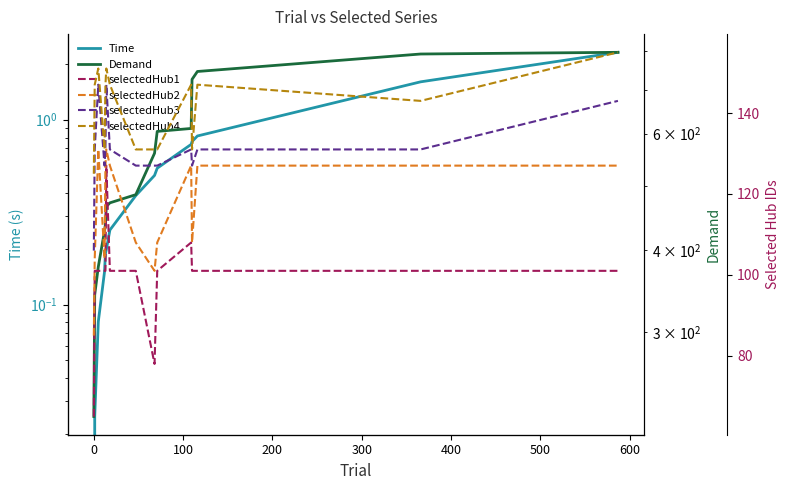

True or false: selectedHub1 and selectedHub4 intersect in this chart.

False